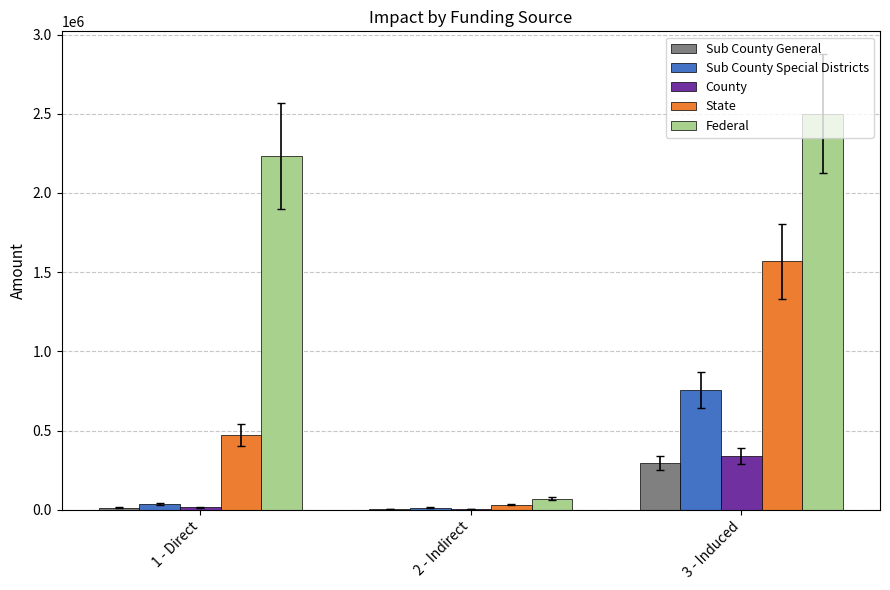

At which label is Sub County Special Districts closest to 385304?

1 - Direct